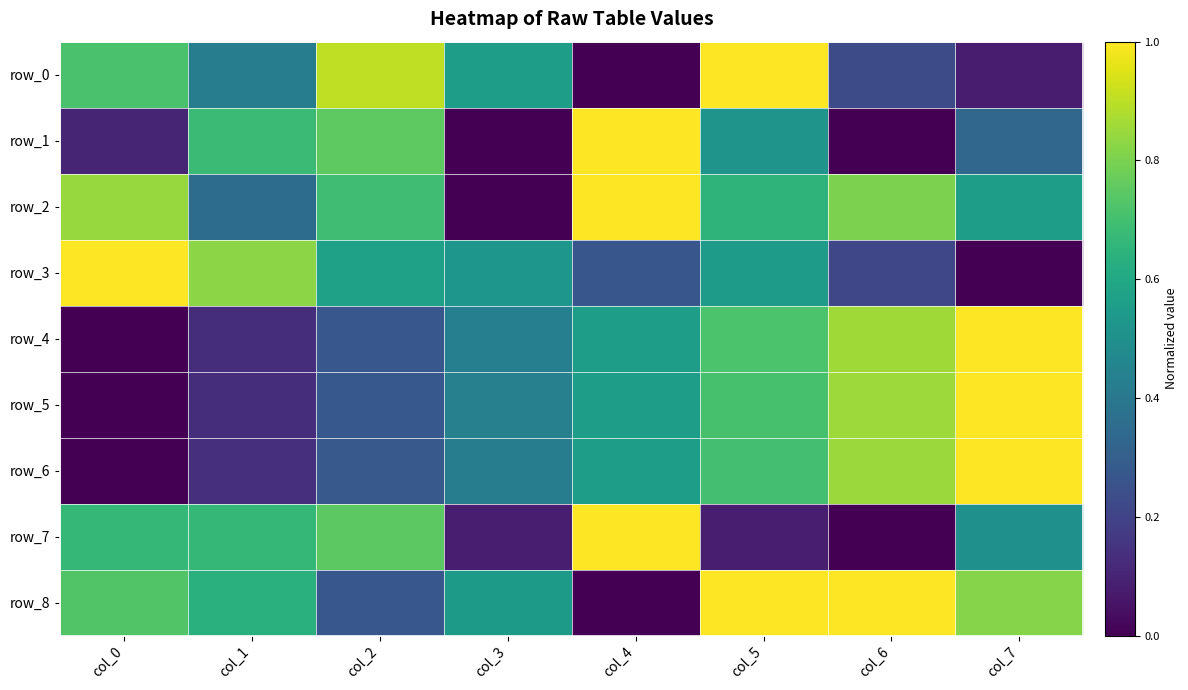

The row_1 series shows 0.2 at col_1. True or false?

False